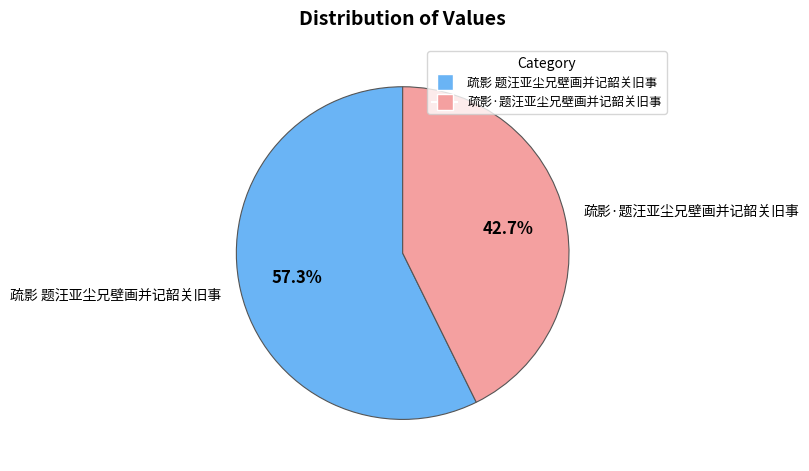

Does 疏影·题汪亚尘兄壁画并记韶关旧事 account for over 50% of the chart?

No